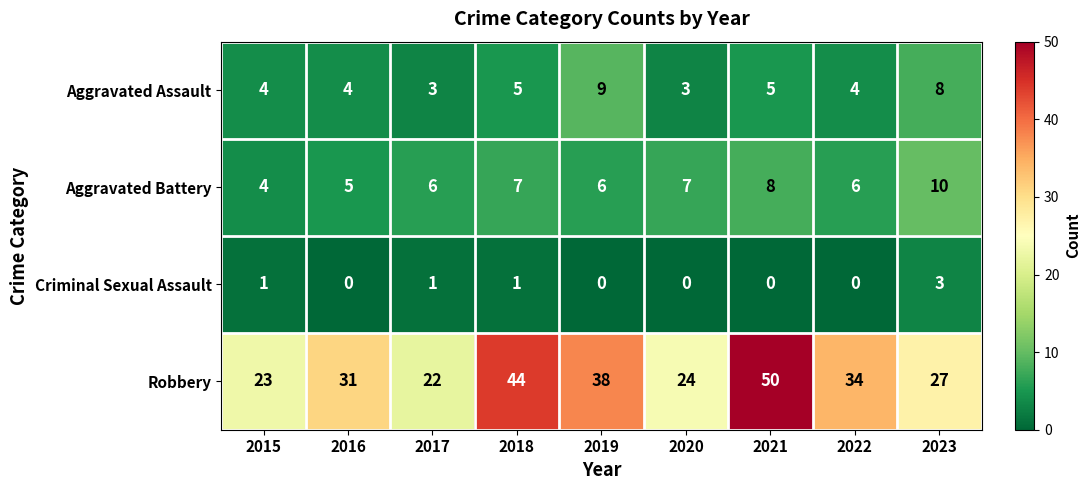

The Criminal Sexual Assault series shows 0 at 2019. True or false?

True